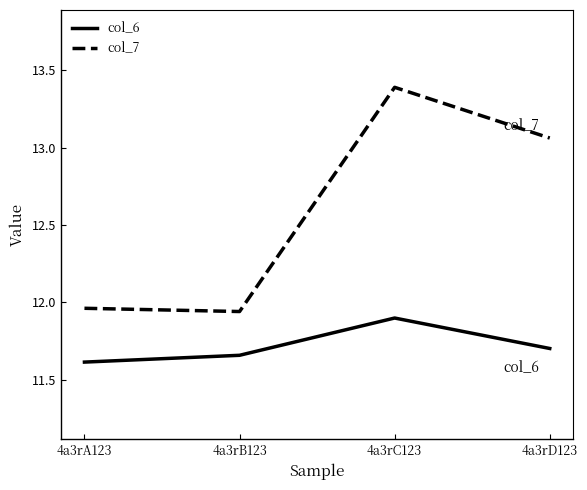

True or false: col_6 and col_7 intersect in this chart.

False